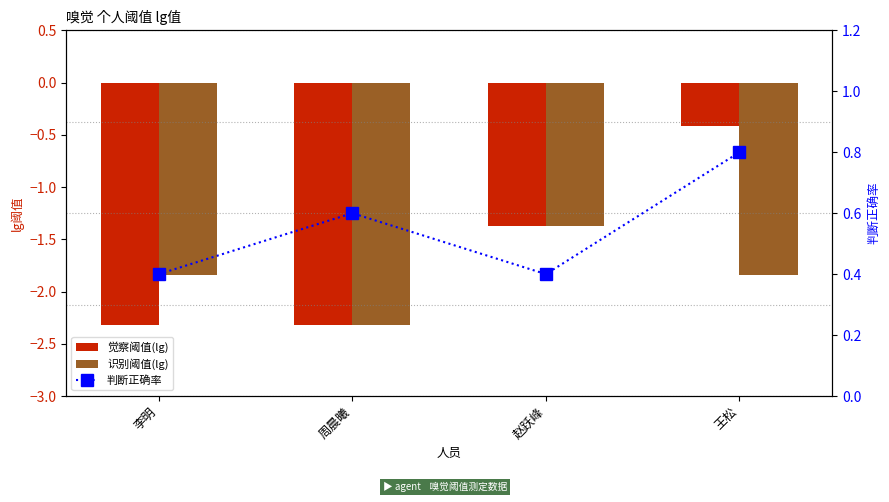

What position from the right is 李明?

4